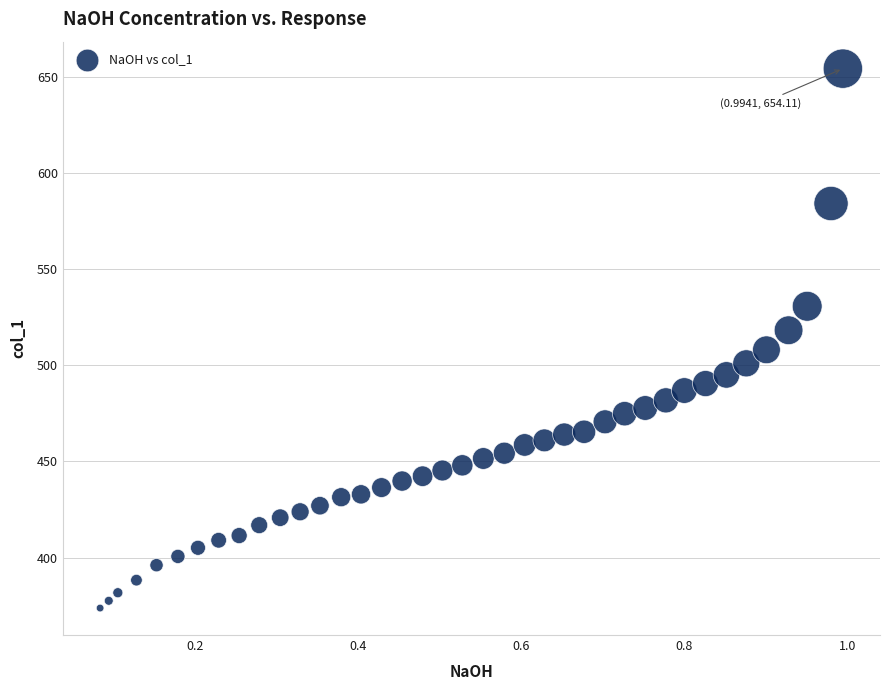

What is the range of Y values (max minus min)?

280.3